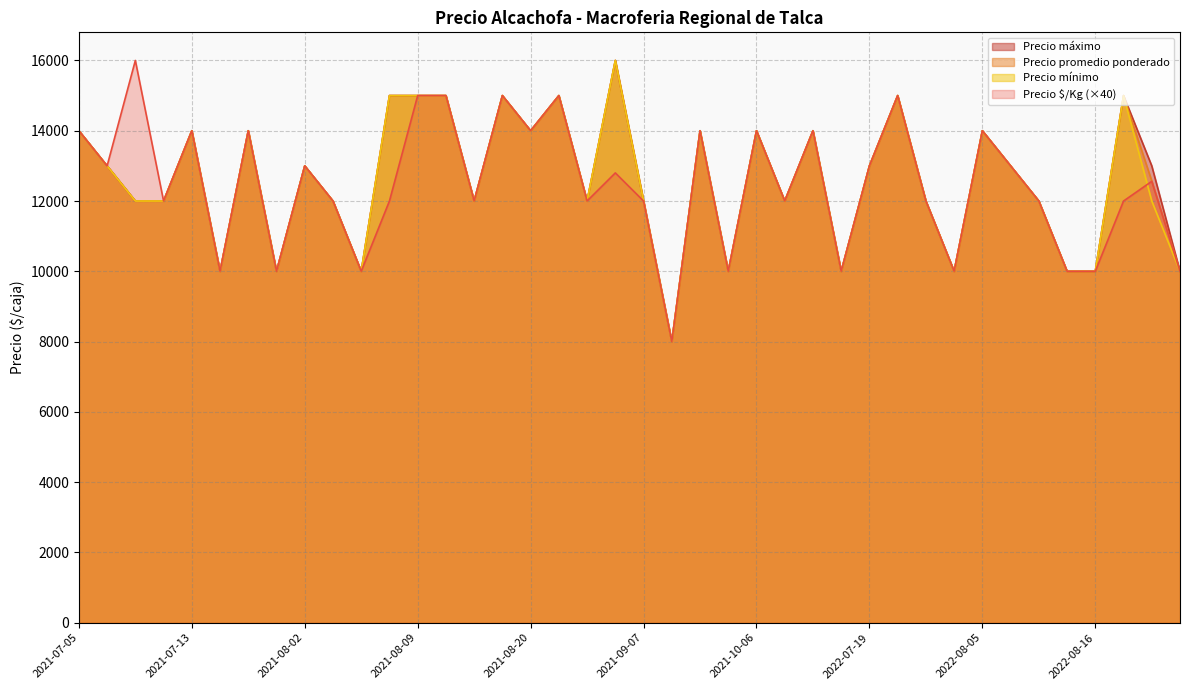

True or false: Precio máximo and Precio promedio ponderado cross at least once.

False